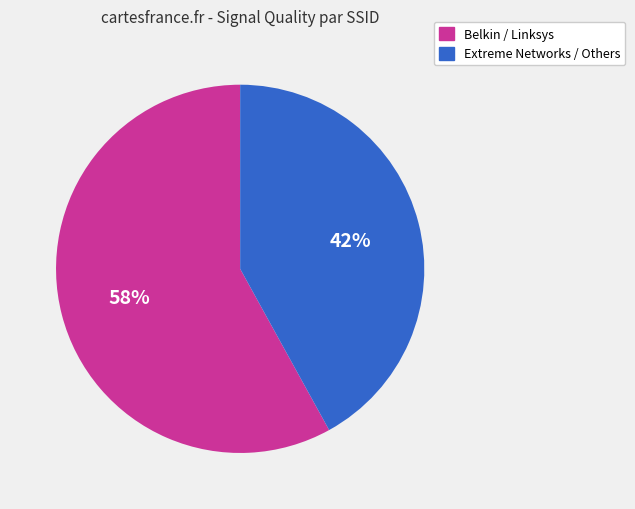

To the nearest percent, what is the difference between the largest and smallest slice percentages?

16%